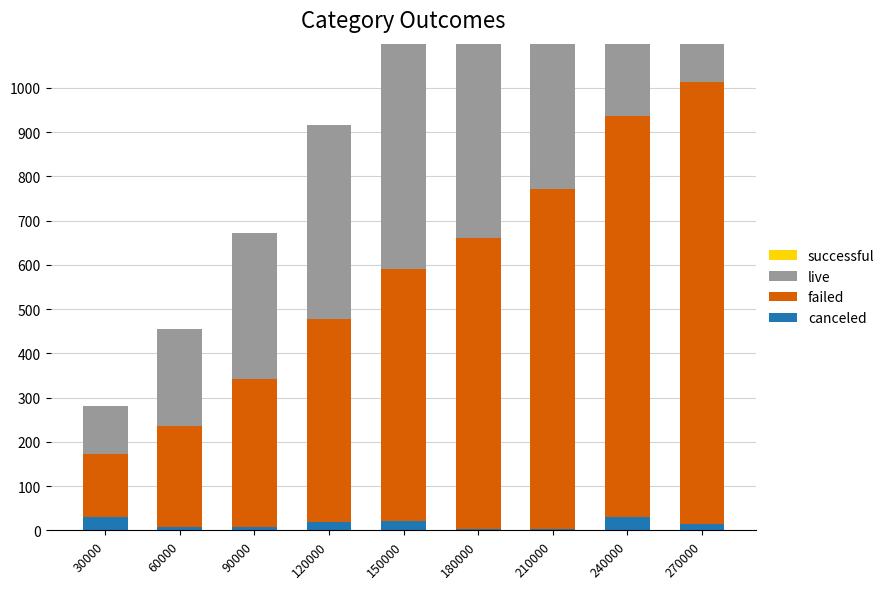

What is the smallest value displayed?

0.2